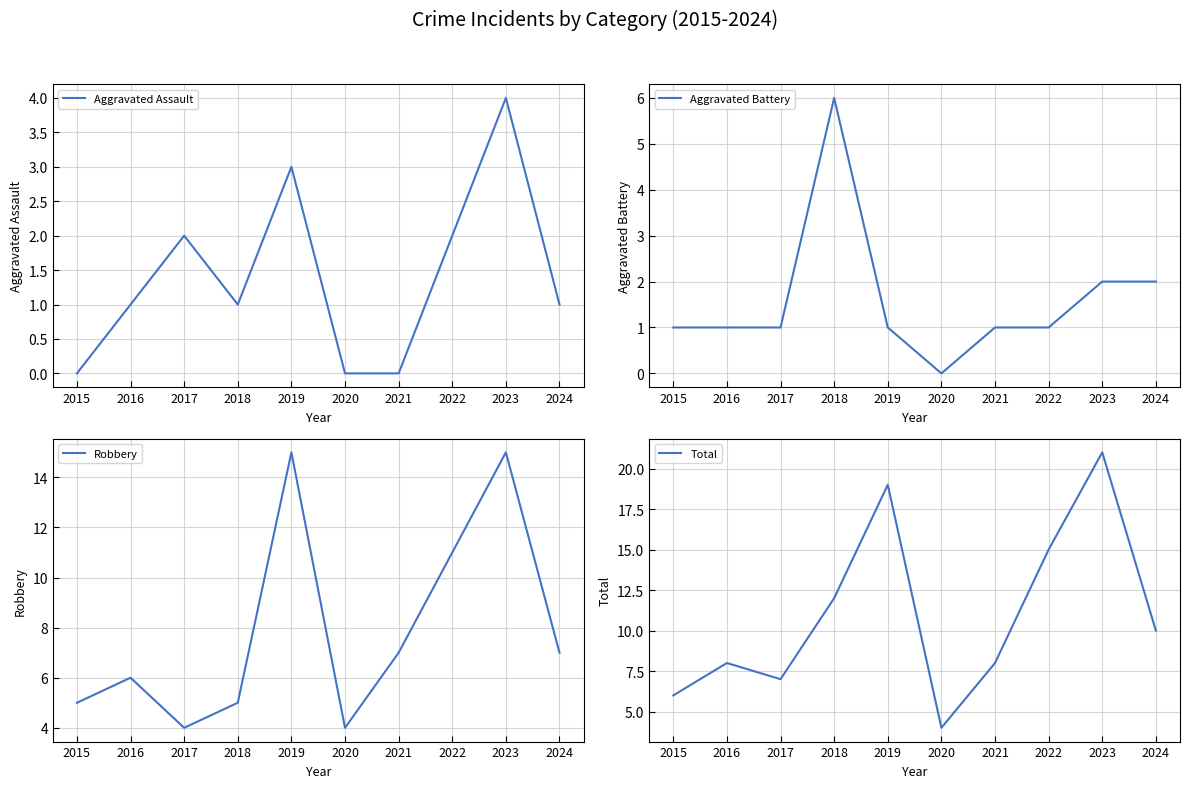

How many lines are shown in the chart?

4